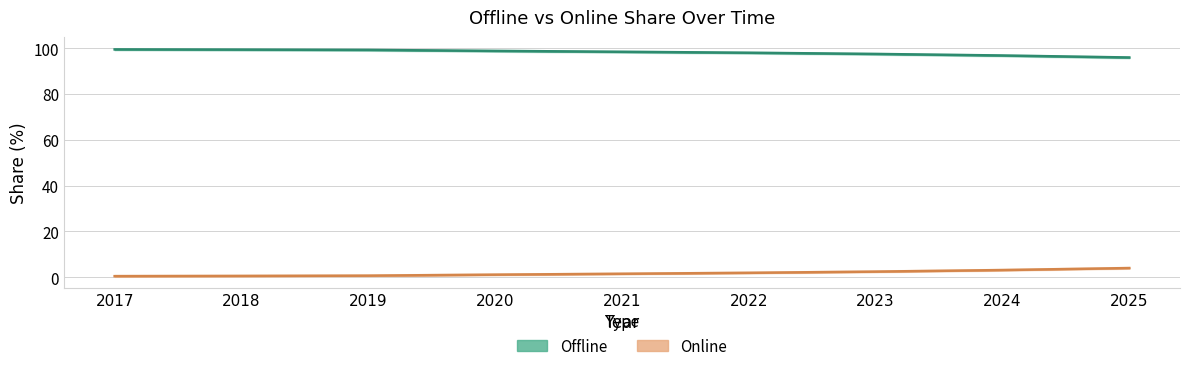

What is the value of the Offline point at the 2nd from the left?

99.4